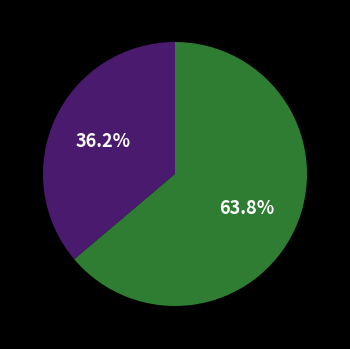

Is there a majority slice in this chart?

Yes